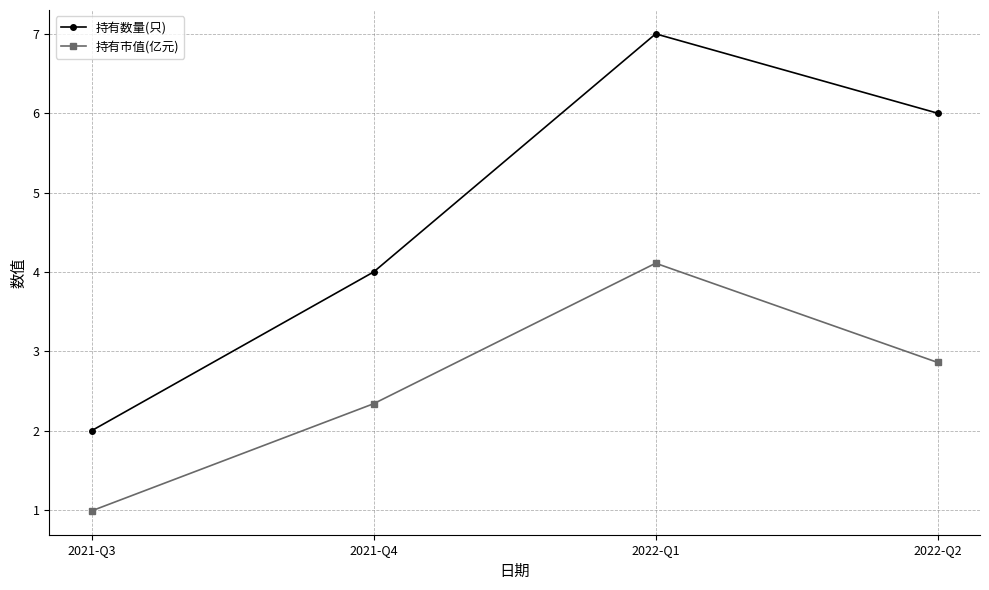

How many lines are shown in the chart?

2